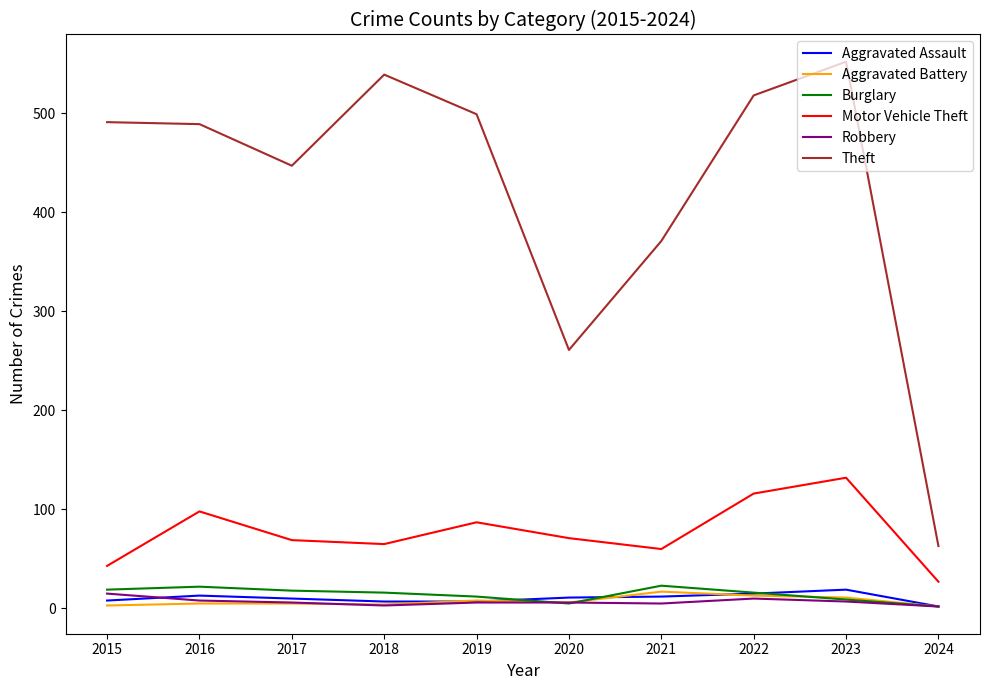

Count the number of data series in this chart.

6